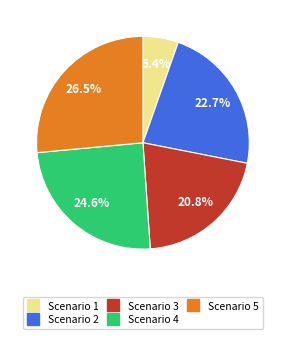

Is it true that Scenario 1 is 1% of the pie?

False